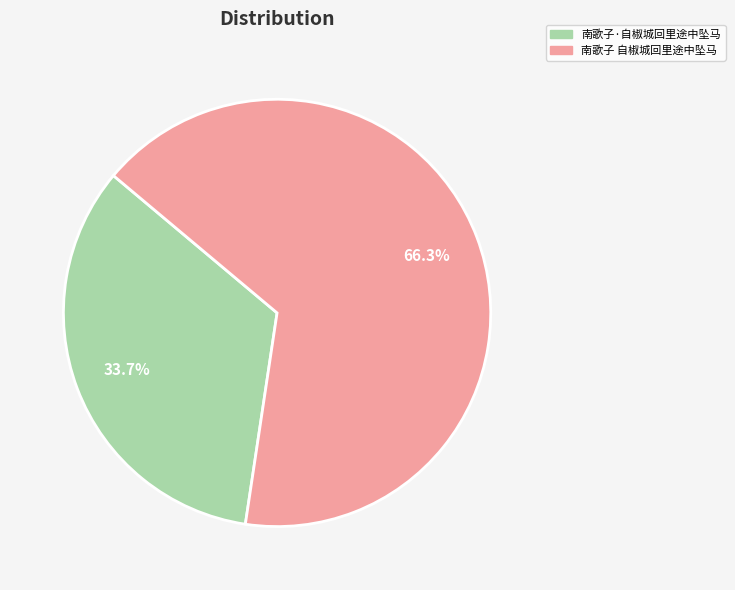

How many slices are in this pie chart?

2